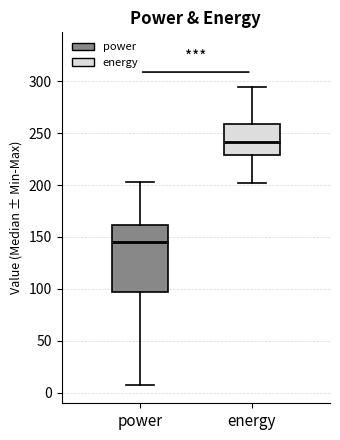

Which box's median line is the highest?

energy